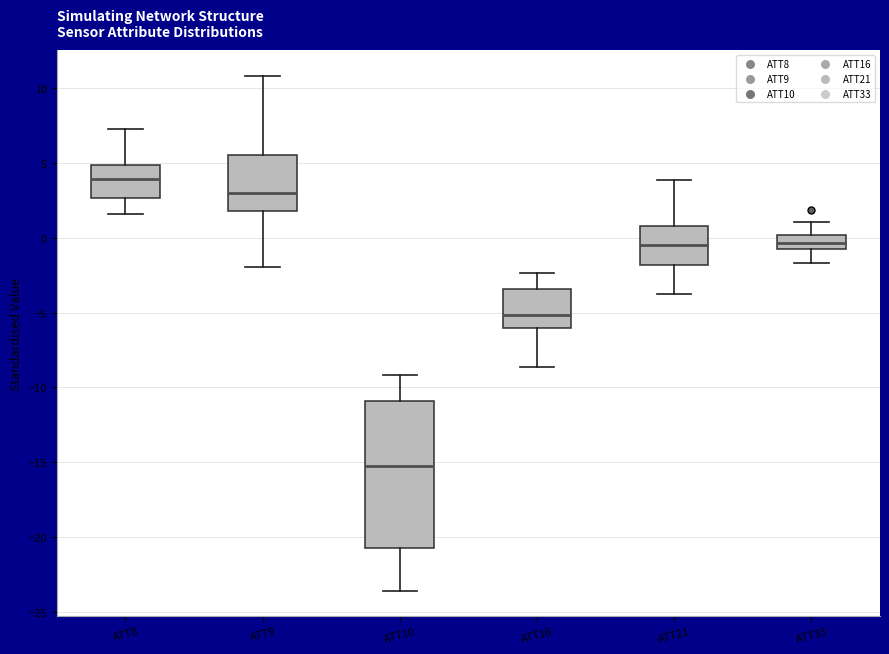

Reading left to right, transcribe this box plot: for each box, give where its median line is, the range the box spans, and where its two whiskers end, as read against the y-axis. The values are not printed on the chart, so give them approximately, as read against the axis.

ATT8: median 4.0, box 2.5 to 5.0, whiskers 1.5 to 7.5
ATT9: median 3.0, box 2.0 to 5.5, whiskers -2.0 to 11.0
ATT10: median -15.0, box -20.5 to -11.0, whiskers -23.5 to -9.0
ATT16: median -5.0, box -6.0 to -3.5, whiskers -8.5 to -2.5
ATT21: median -0.5, box -2.0 to 1.0, whiskers -4.0 to 4.0
ATT33: median -0.5 (inside the box), box -0.5 to 0.0, whiskers -1.5 to 1.0